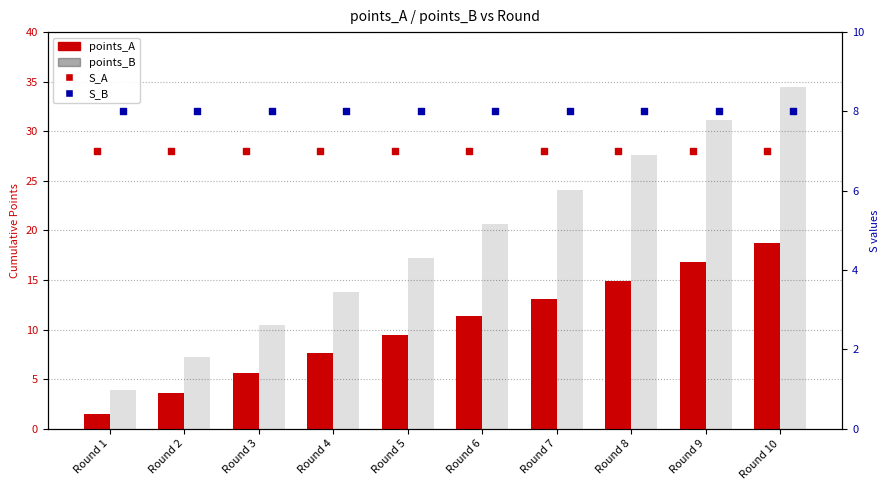

At how many categories does at least one series exceed 3?

10